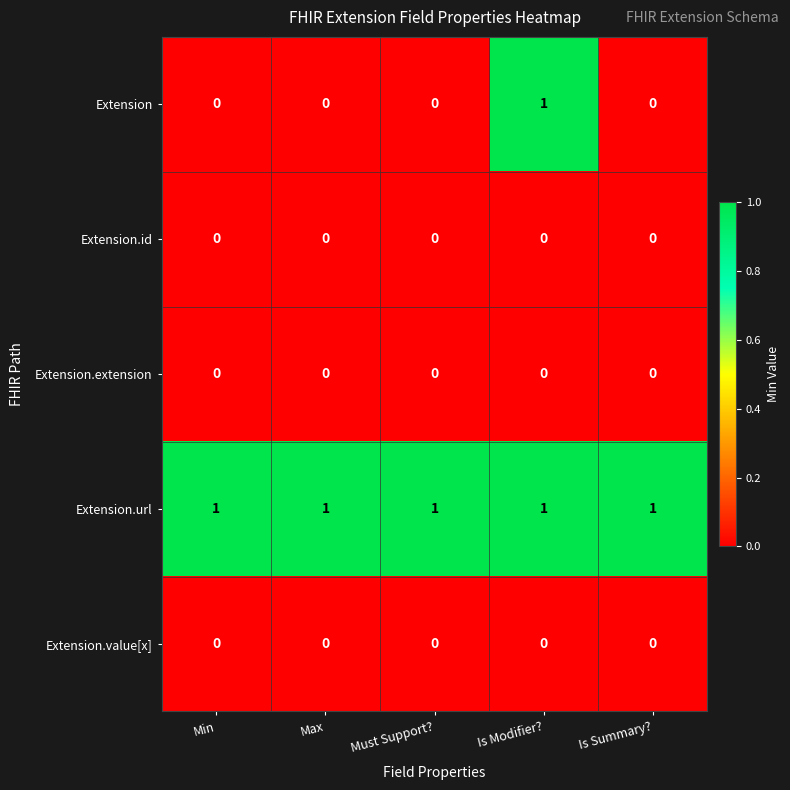

Count the number of categories in the chart.

5